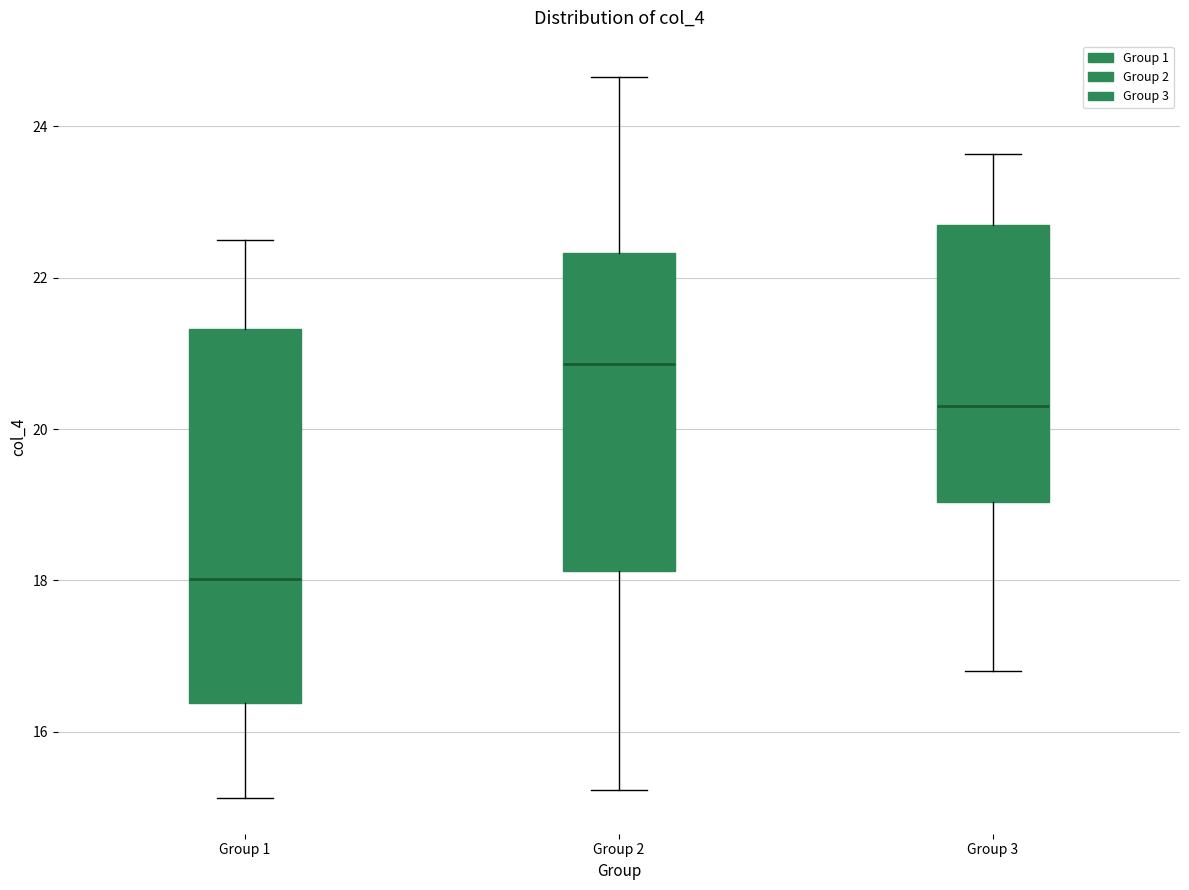

Reading left to right, read every box against the y-axis: the position of its median line, the range the box covers, and the ends of its whiskers. The values are not printed on the chart, so give them approximately, as read against the axis.

Group 1: median 18.0, box 16.4 to 21.4, whiskers 15.2 to 22.6
Group 2: median 20.8, box 18.2 to 22.4, whiskers 15.2 to 24.6
Group 3: median 20.4, box 19.0 to 22.8, whiskers 16.8 to 23.6